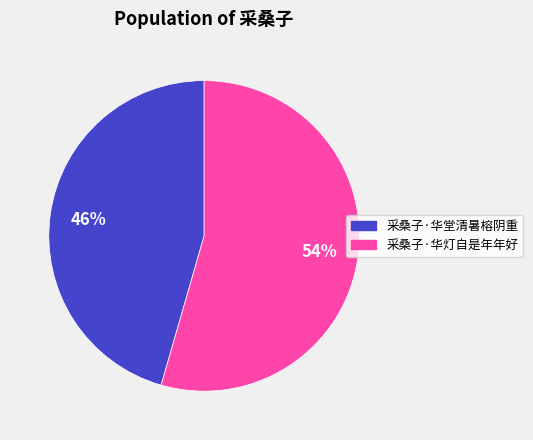

Which has a higher value, 采桑子·华灯自是年年好 or 采桑子·华堂清暑榕阴重?

采桑子·华灯自是年年好